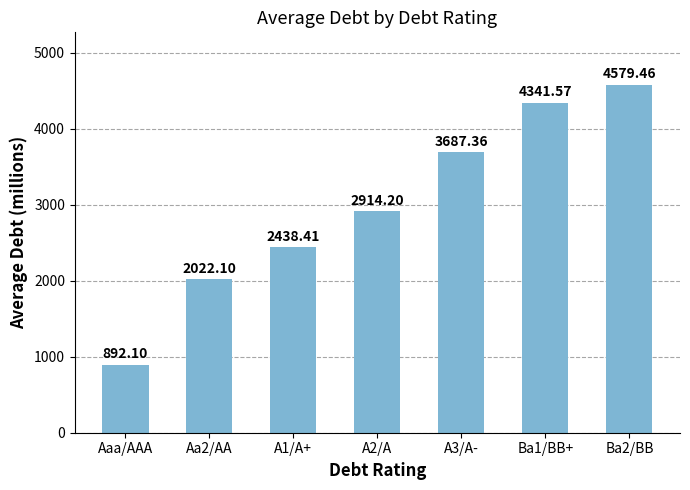

What is the minimum value shown in the chart?

892.1